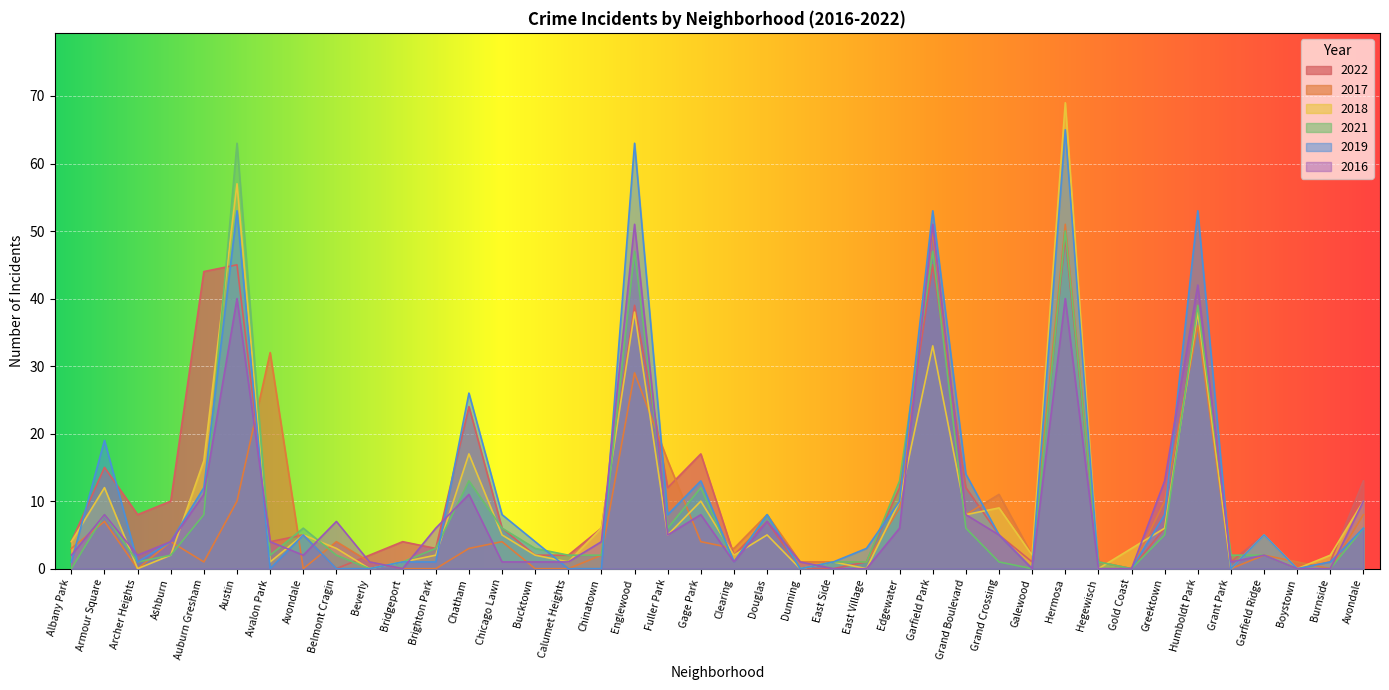

What is the greatest value displayed?

69